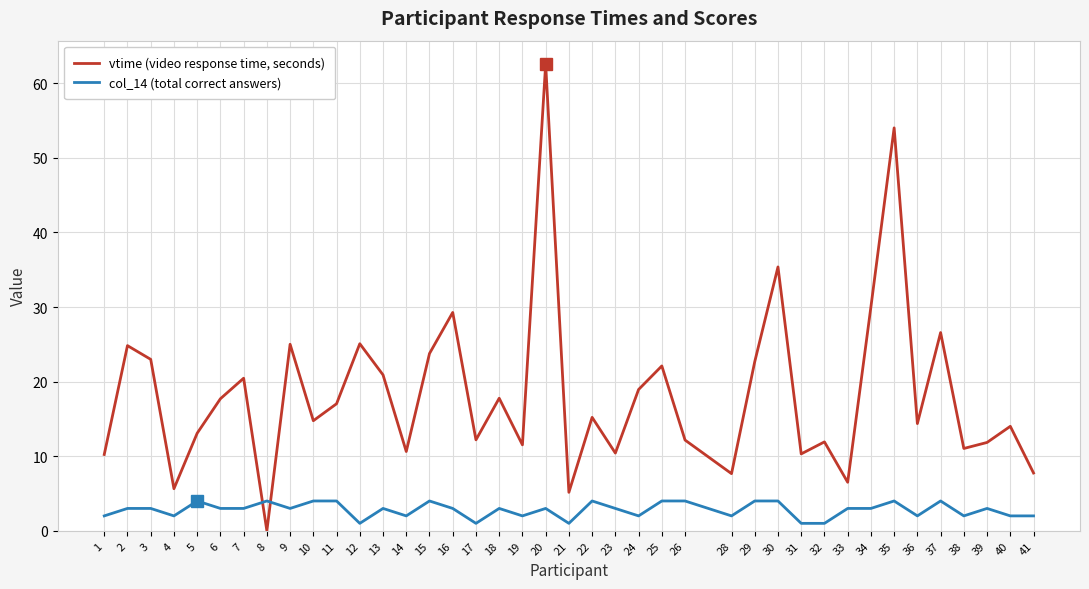

Between which two adjacent categories do col_14 (total correct answers) and vtime (video response time, seconds) first intersect?

7 and 8